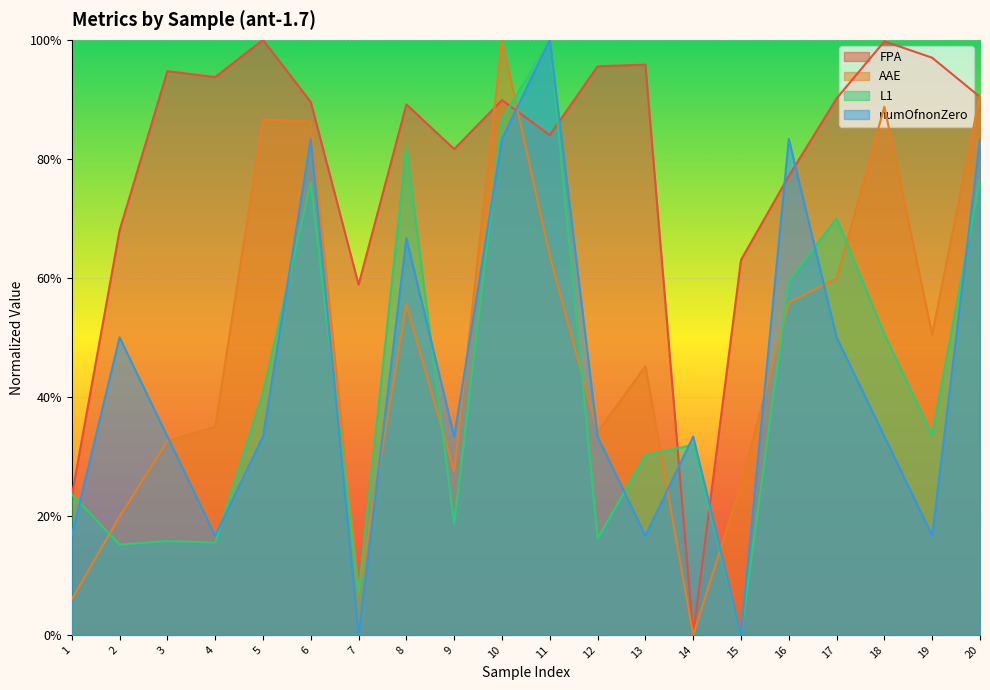

Where is the first local maximum for FPA?

3